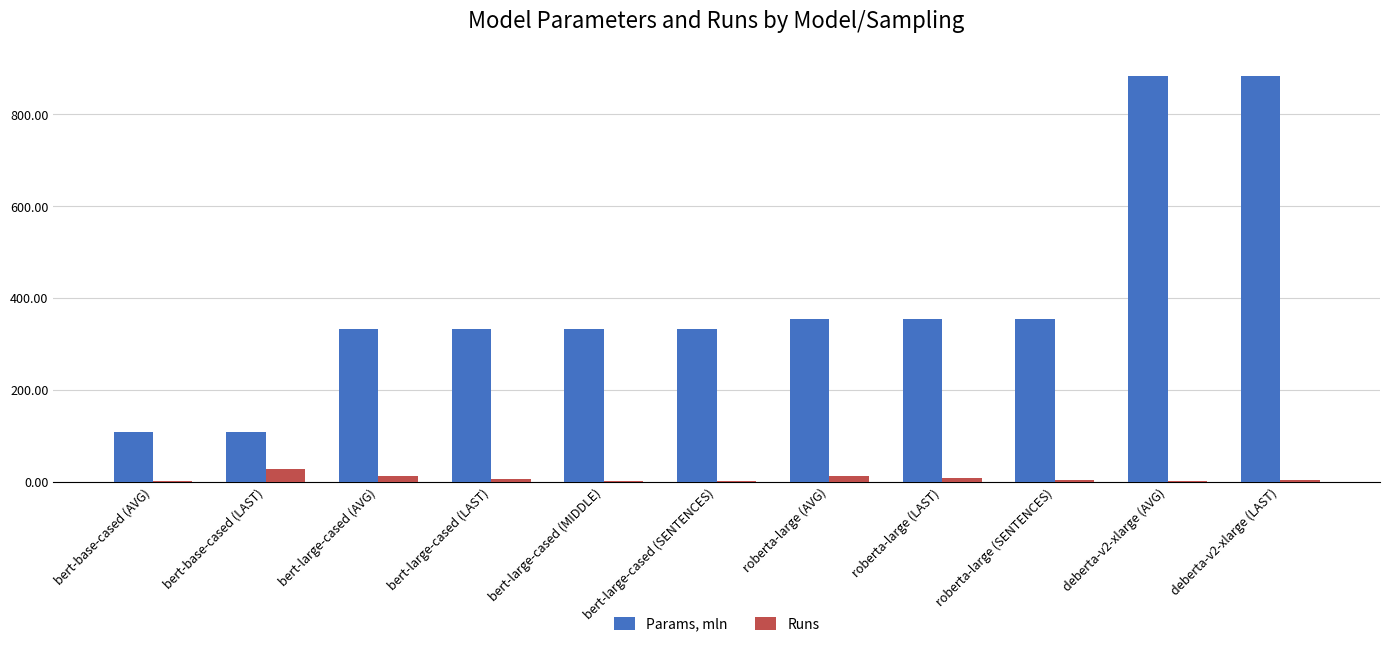

What is the maximum value shown in the chart?

884